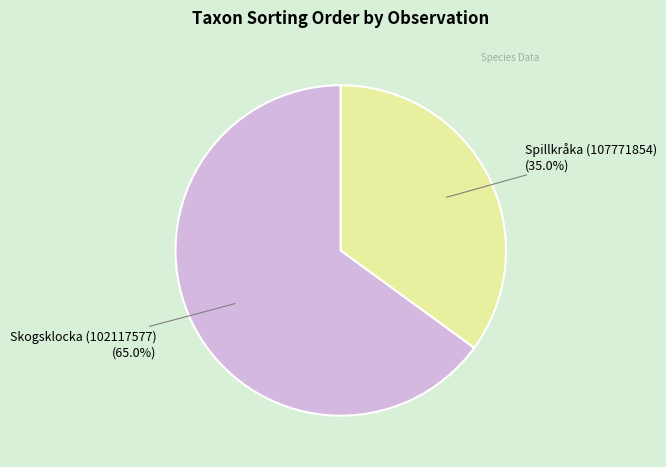

Which category has the smallest portion of the pie?

Spillkråka (107771854)